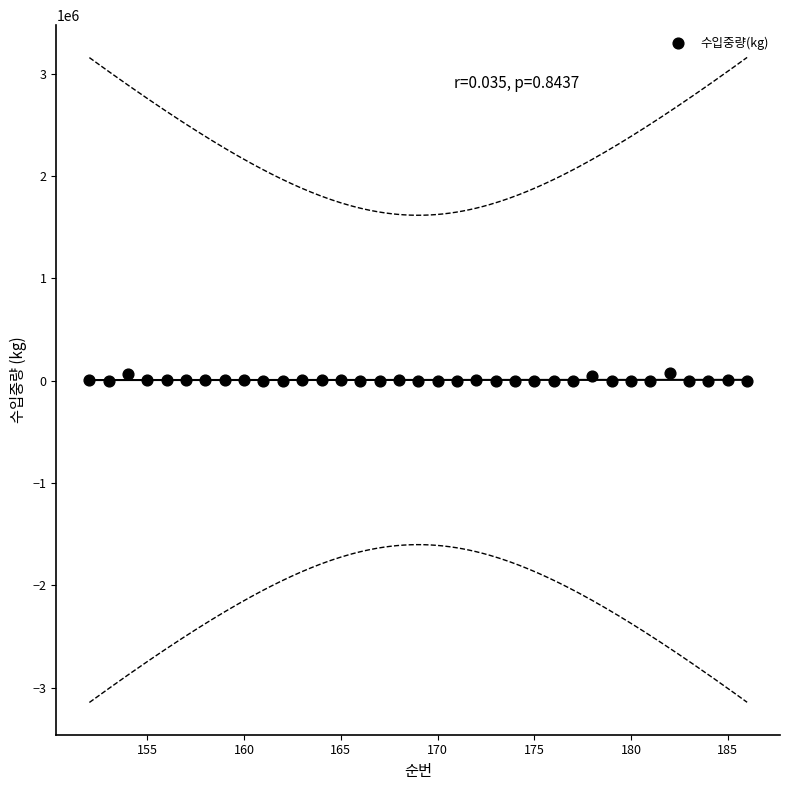

What is the range of X values (max minus min)?

34